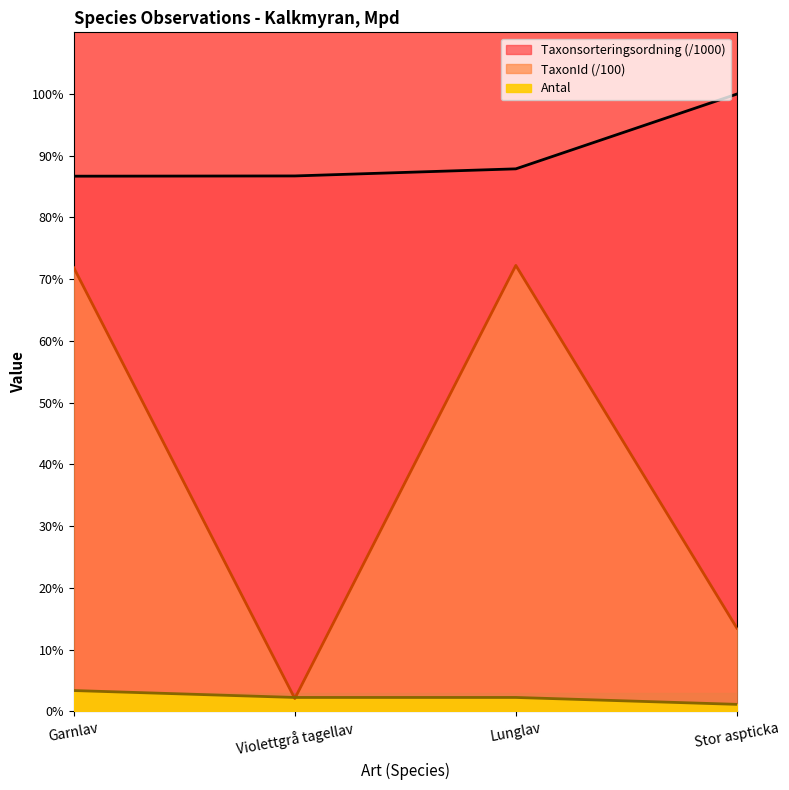

How many categories are shown in the chart?

4